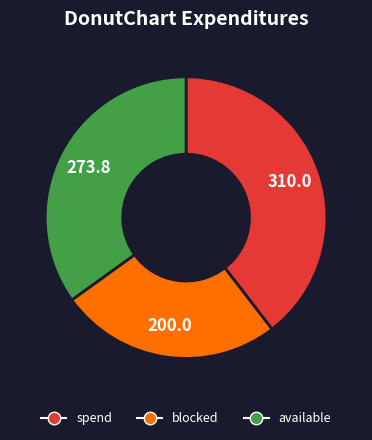

Is there any slice that represents more than half of the pie?

No